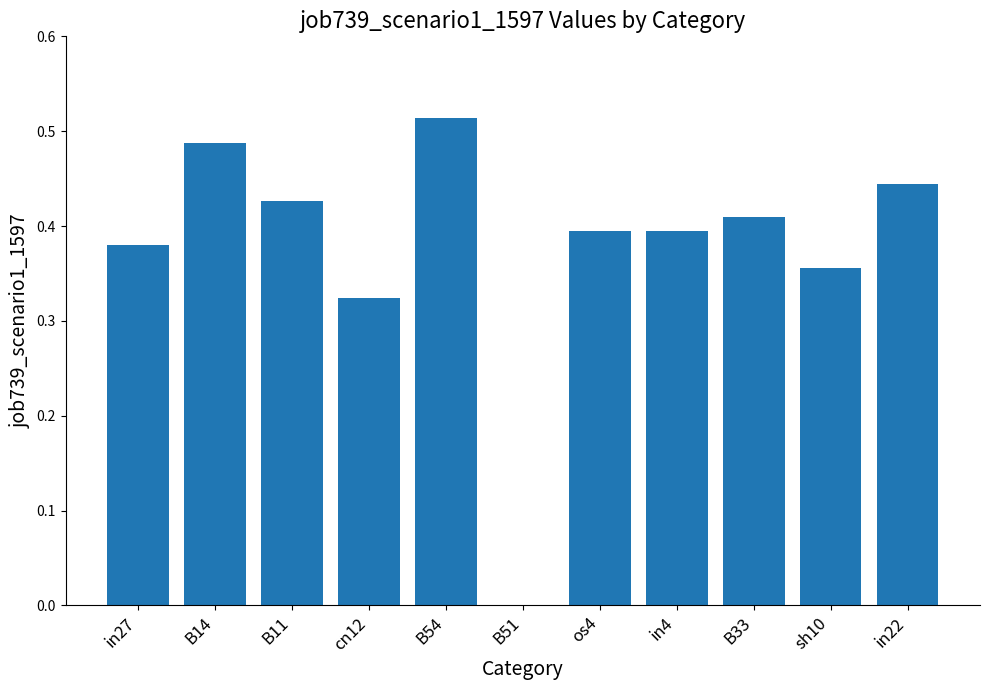

At which label is the value closest to 0?

B51